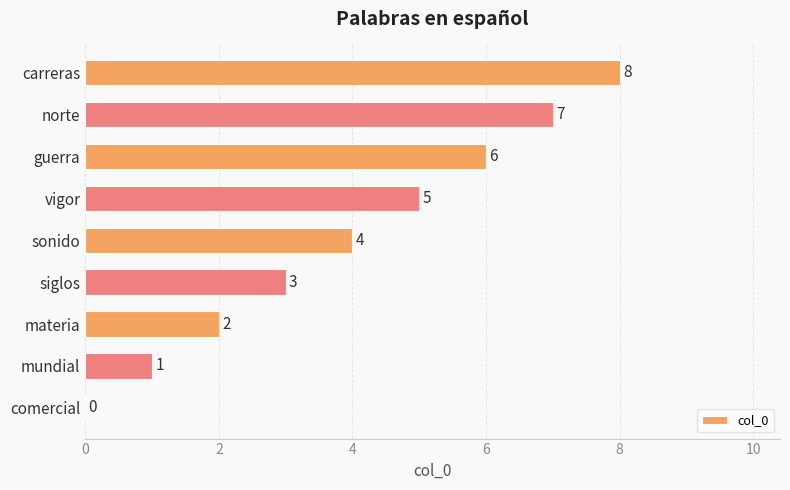

How many data points does each series have?

9